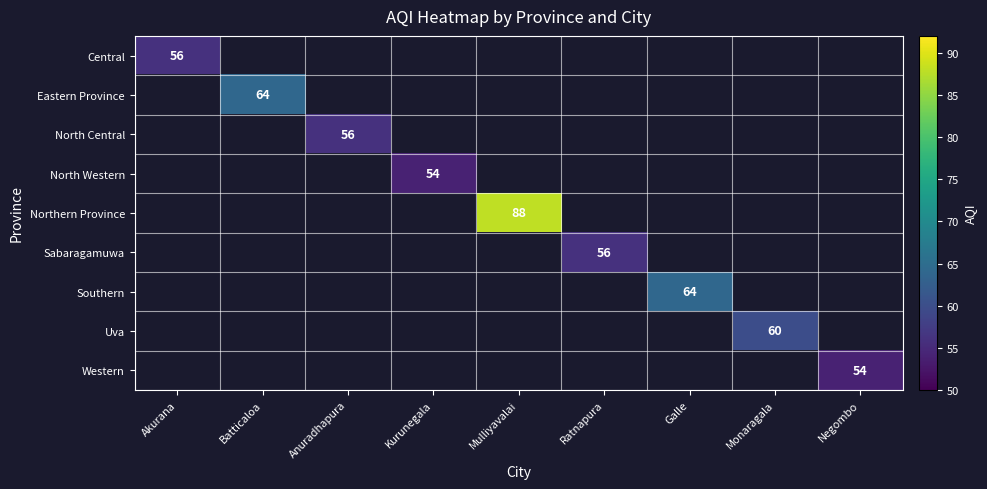

What is the minimum value shown in the chart?

54.0